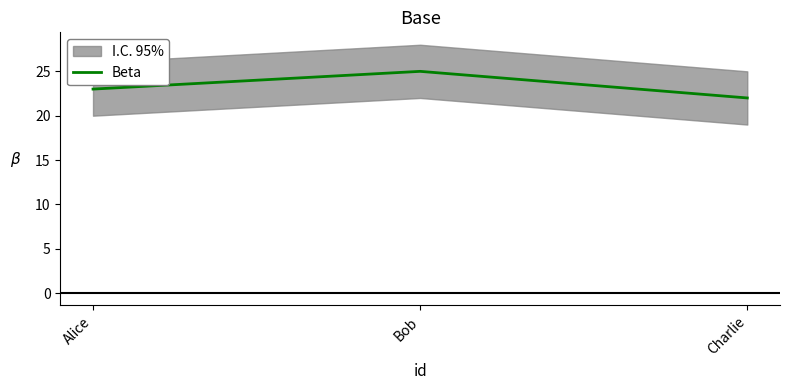

What is the value of the 3rd point from the left?

22